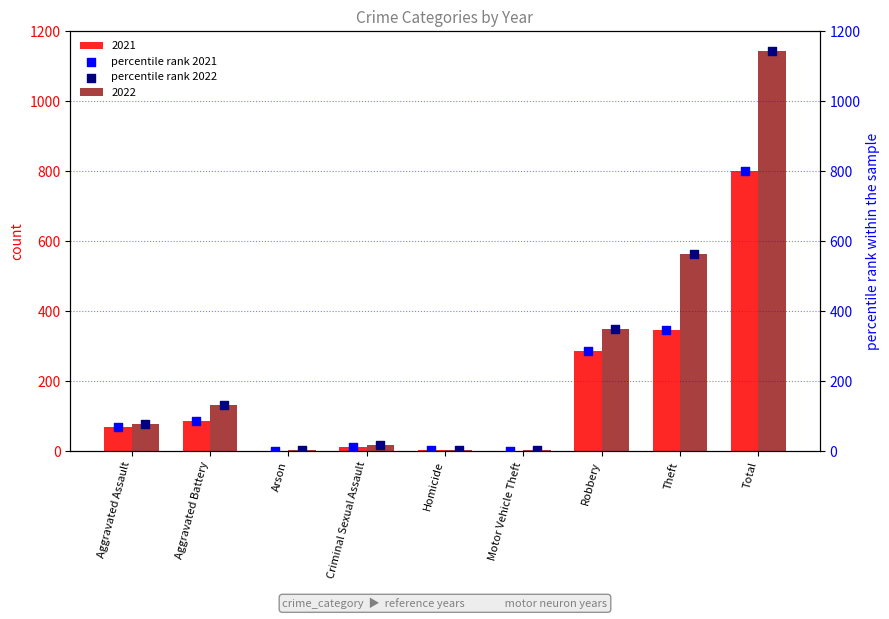

Is the value of percentile rank 2021 at Motor Vehicle Theft greater than the value of percentile rank 2022 at Robbery?

No